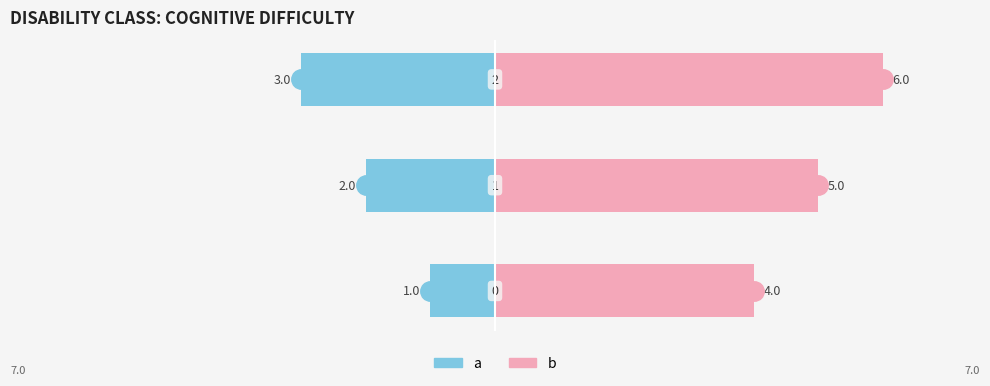

How many series are shown in this chart?

2